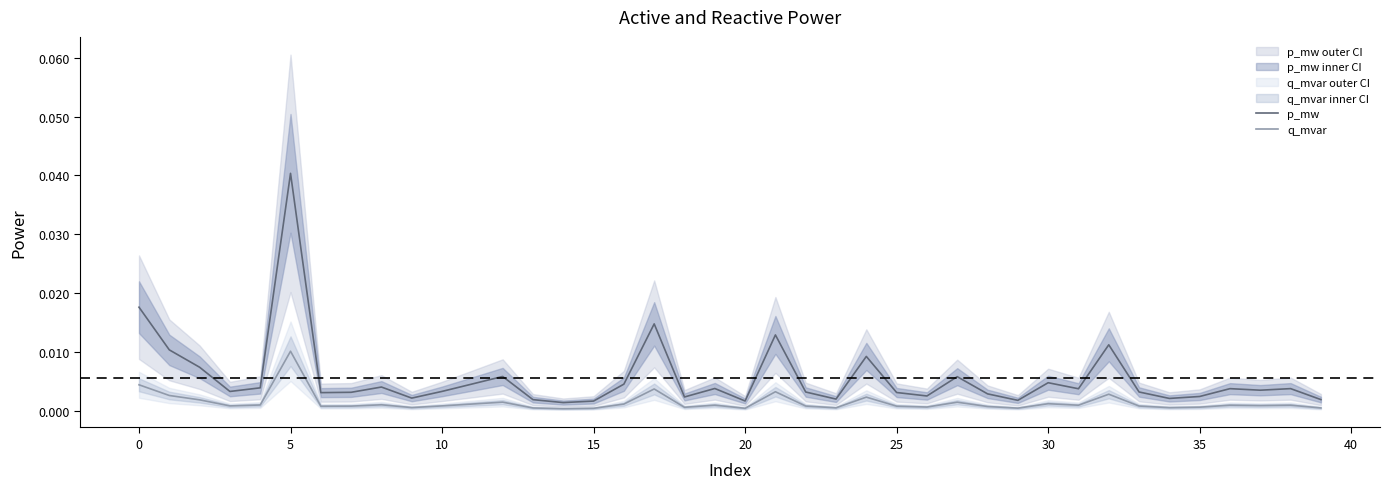

At which label does p_mw reach its peak?

5